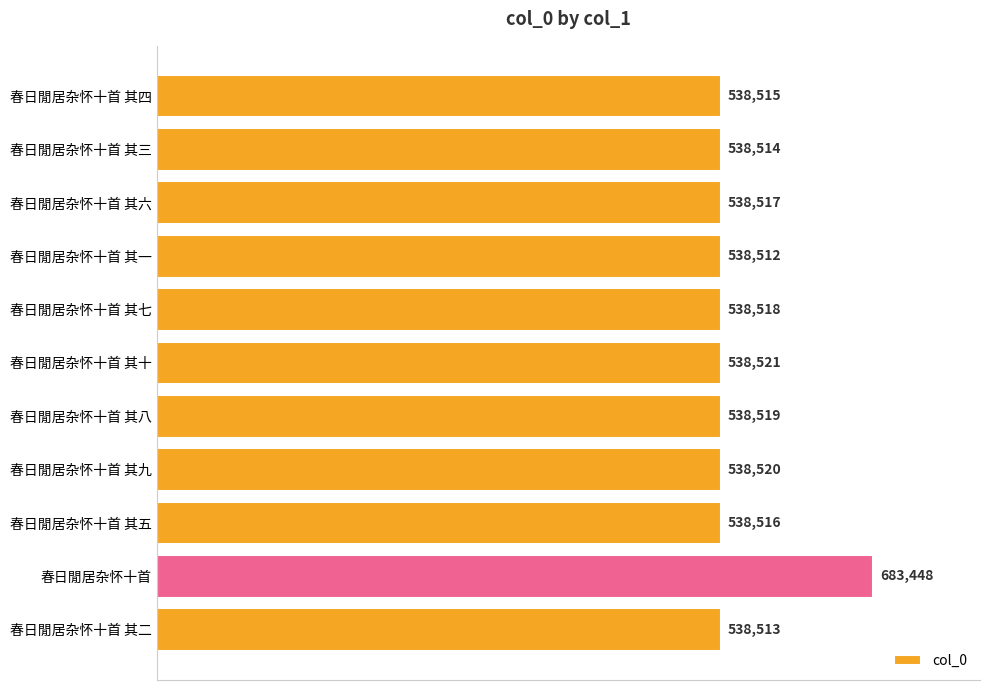

What is the maximum value shown in the chart?

683448